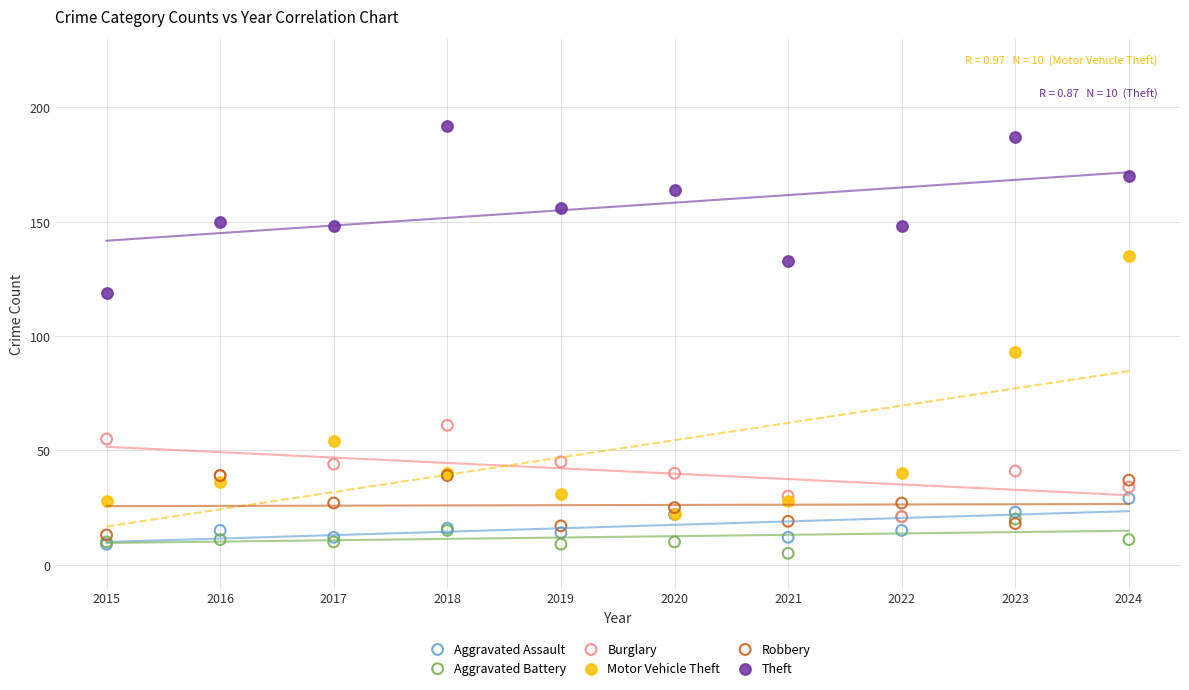

What are all the series names shown in the legend?

Aggravated Assault, Aggravated Battery, Burglary, Motor Vehicle Theft, Robbery, Theft